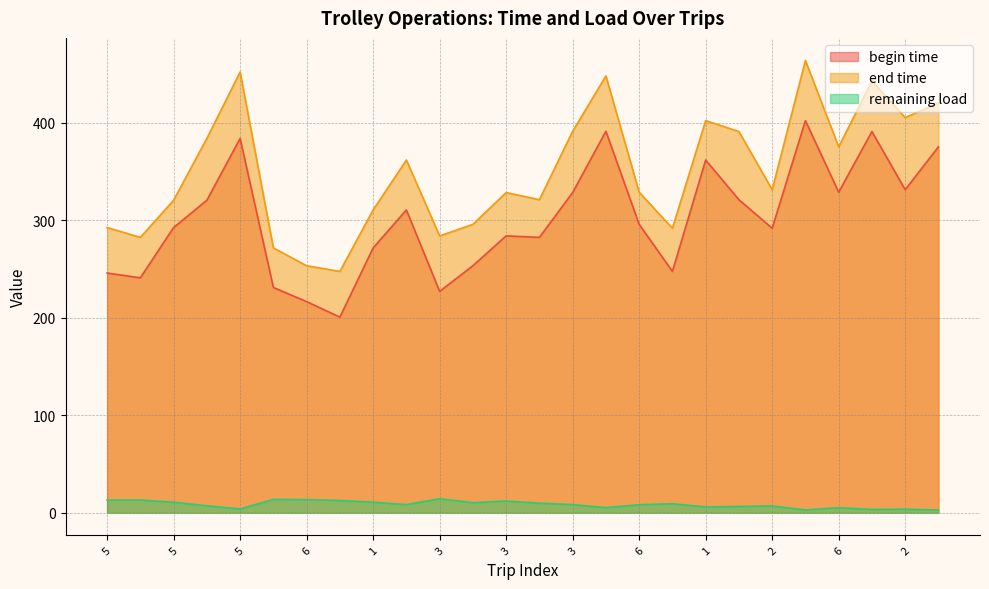

What is the label of the 8th point from the right?

1